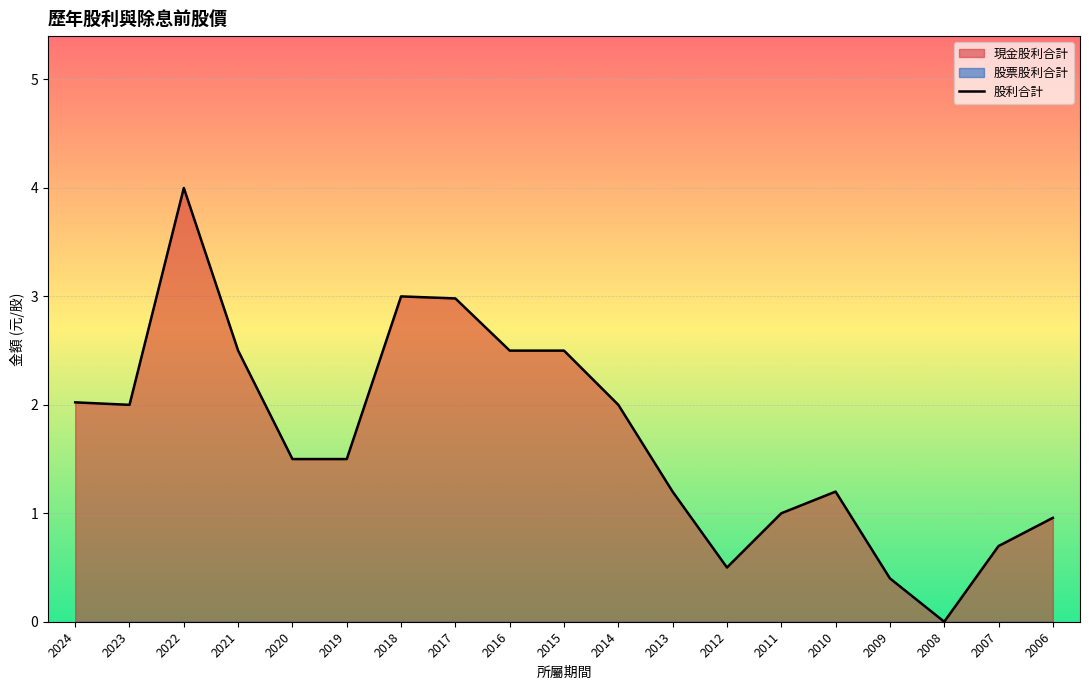

Where is the first local minimum?

2023